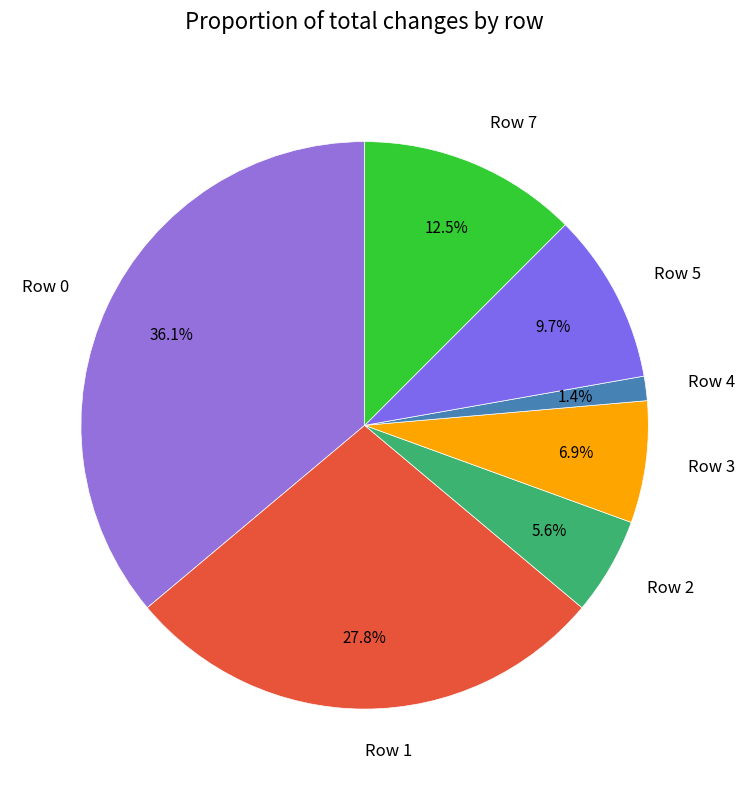

Which category has the biggest portion of the pie?

Row 0